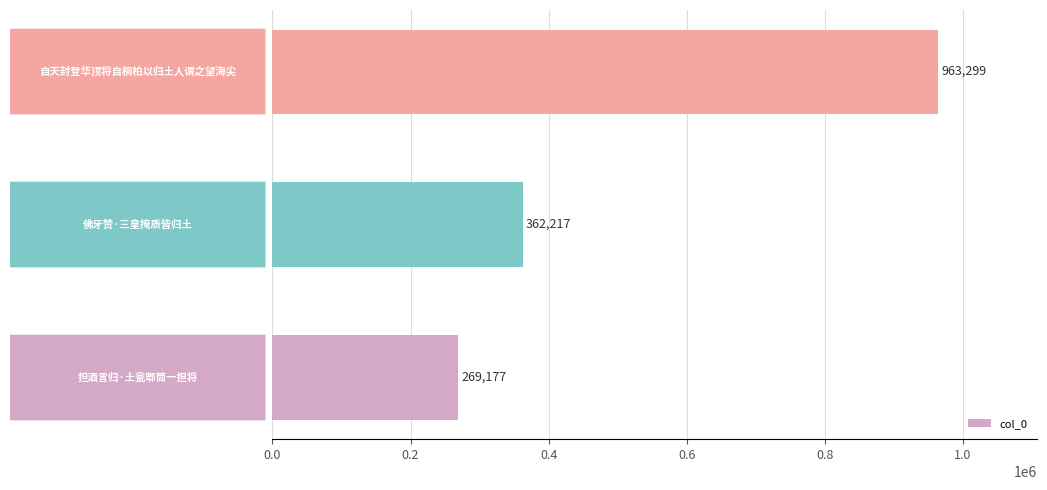

What is the sum of all values?

1594693